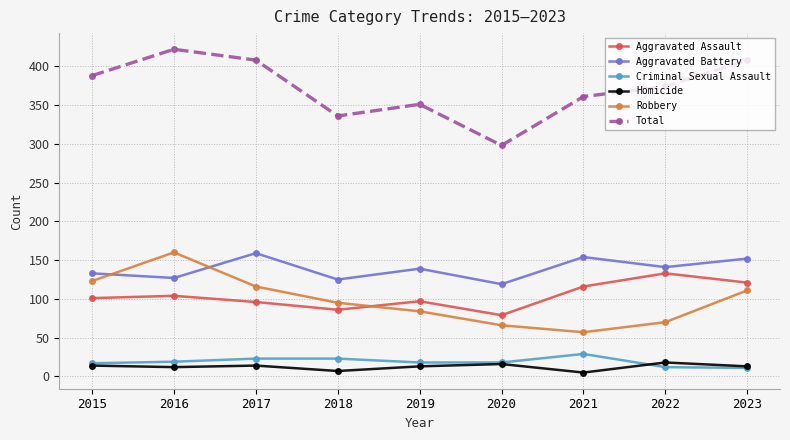

Which series changed the most between 2016 and 2021?

Robbery